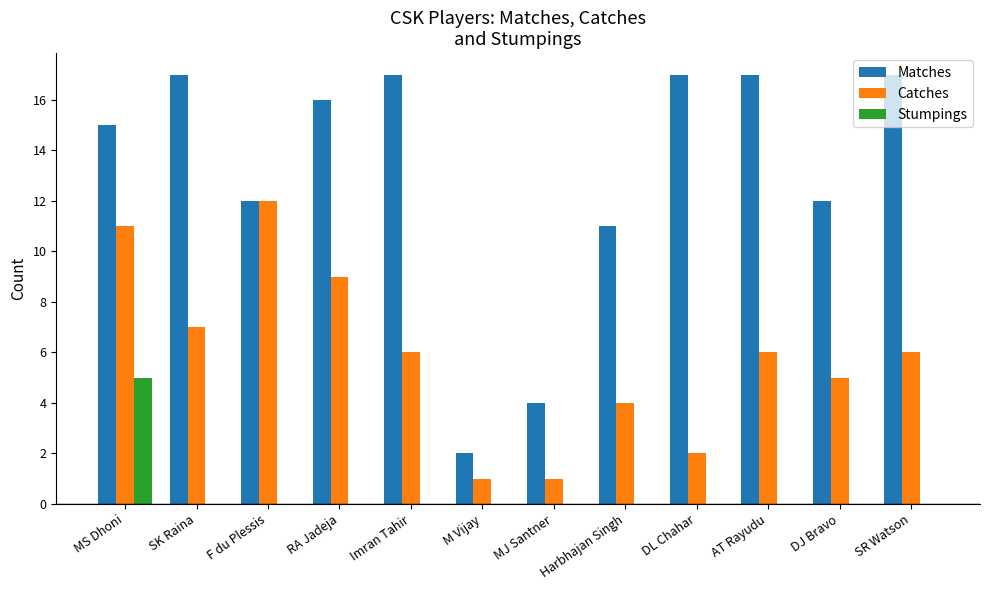

Is it true that Matches equals 29 at SK Raina?

False